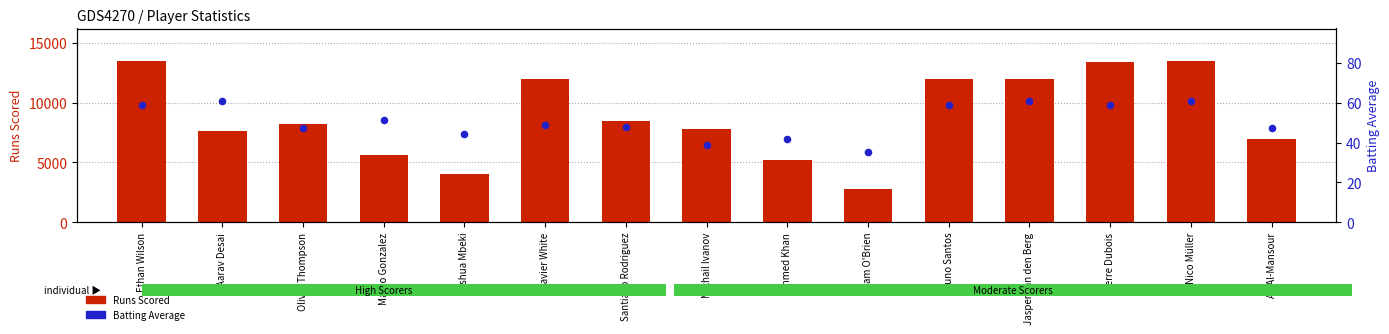

Which series has the largest total across all categories?

Runs Scored